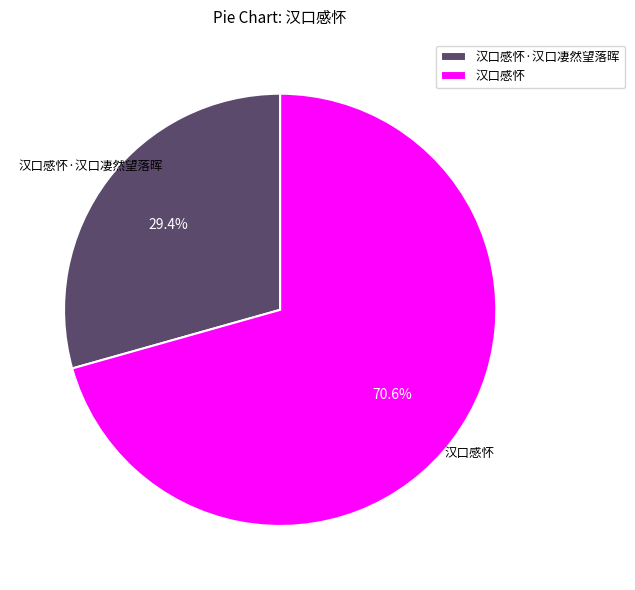

The 汉口感怀·汉口凄然望落晖 slice represents 21% of the pie. True or false?

False